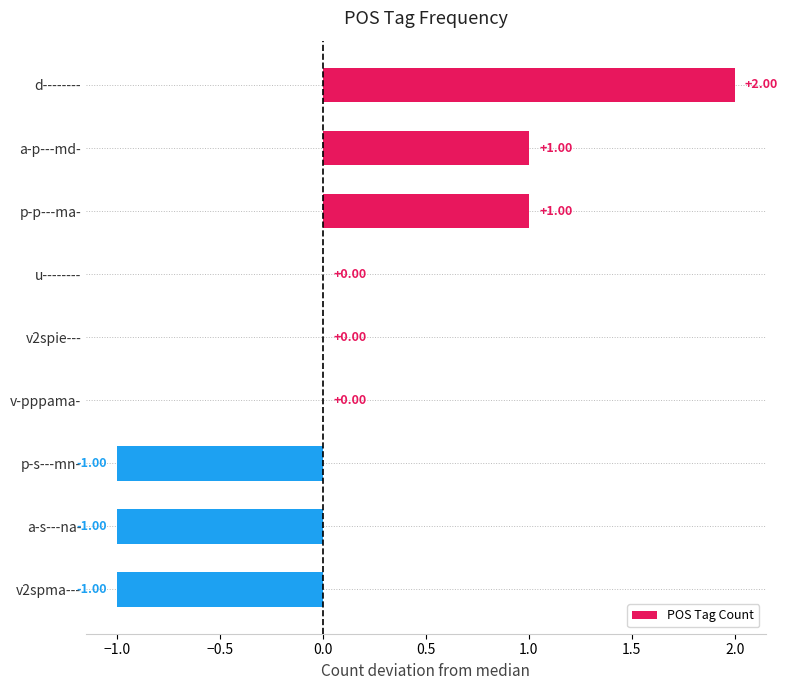

Between p-p---ma- and u--------, which is larger?

p-p---ma-